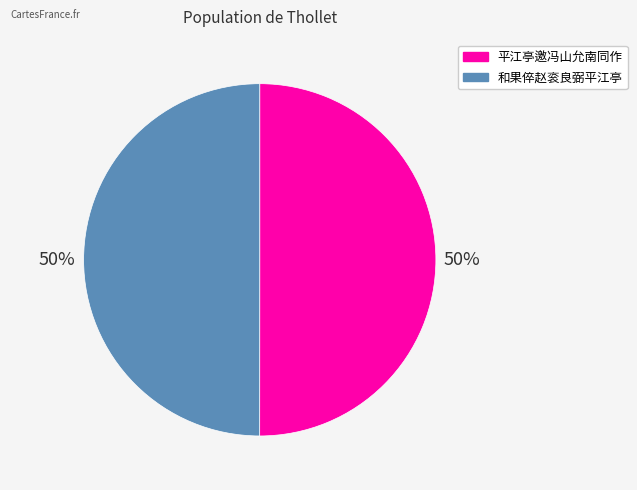

To the nearest percent, what is the combined percentage of 和果倅赵衮良弼平江亭 and 平江亭邀冯山允南同作?

100%